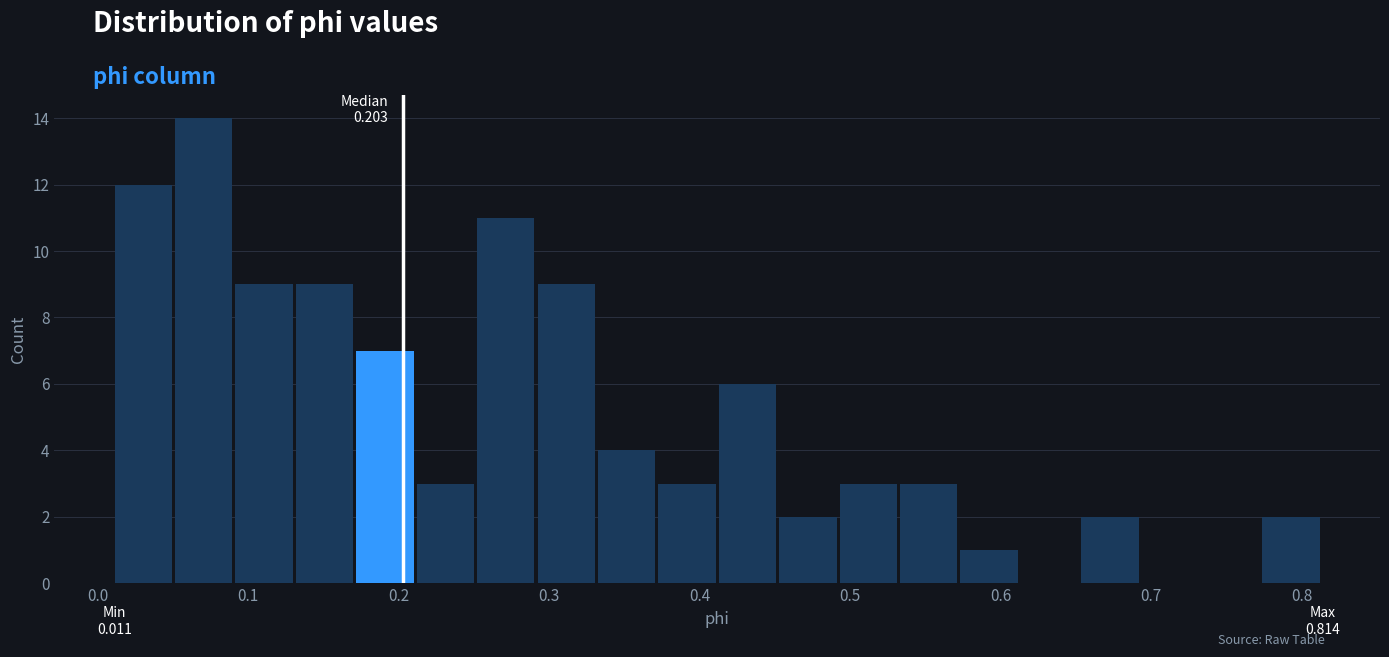

Which range on the x-axis has the tallest bar?

0.05 to 0.09